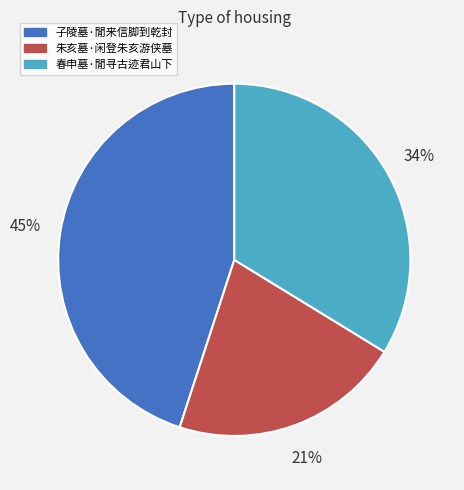

The 子陵墓·閒来信脚到乾封 slice represents 33% of the pie. True or false?

False